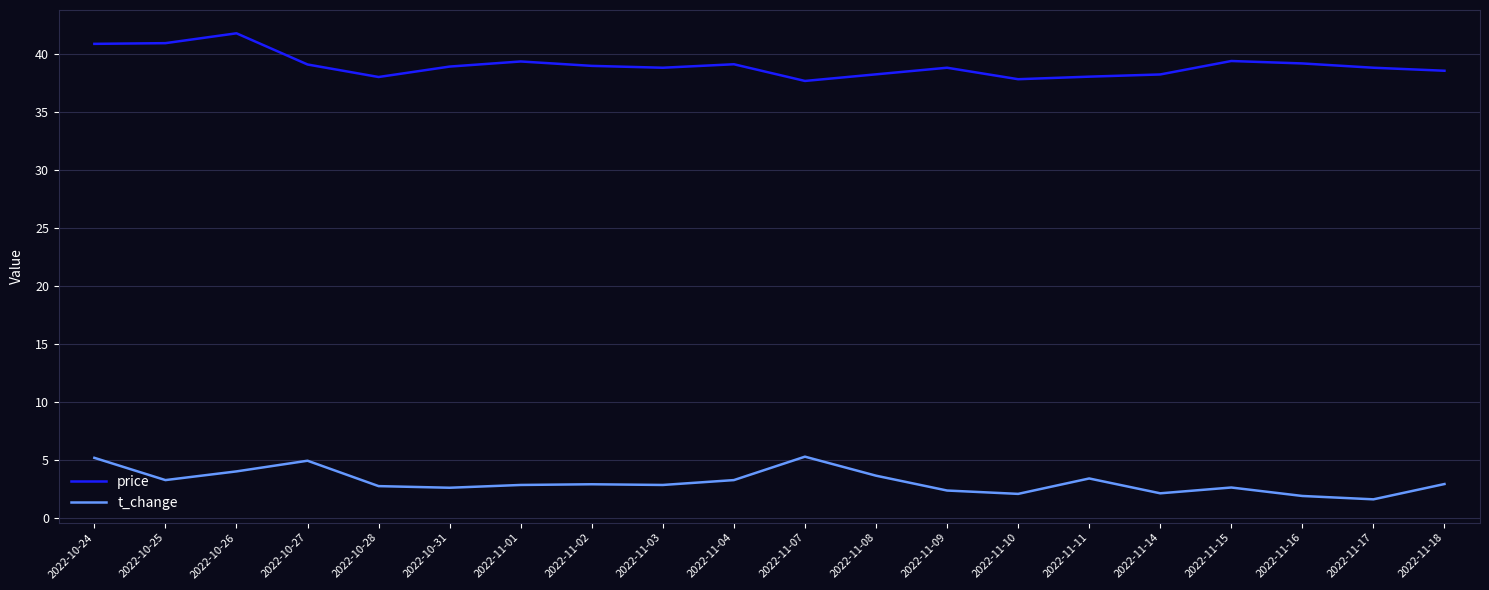

True or false: t_change and price cross at least once.

False